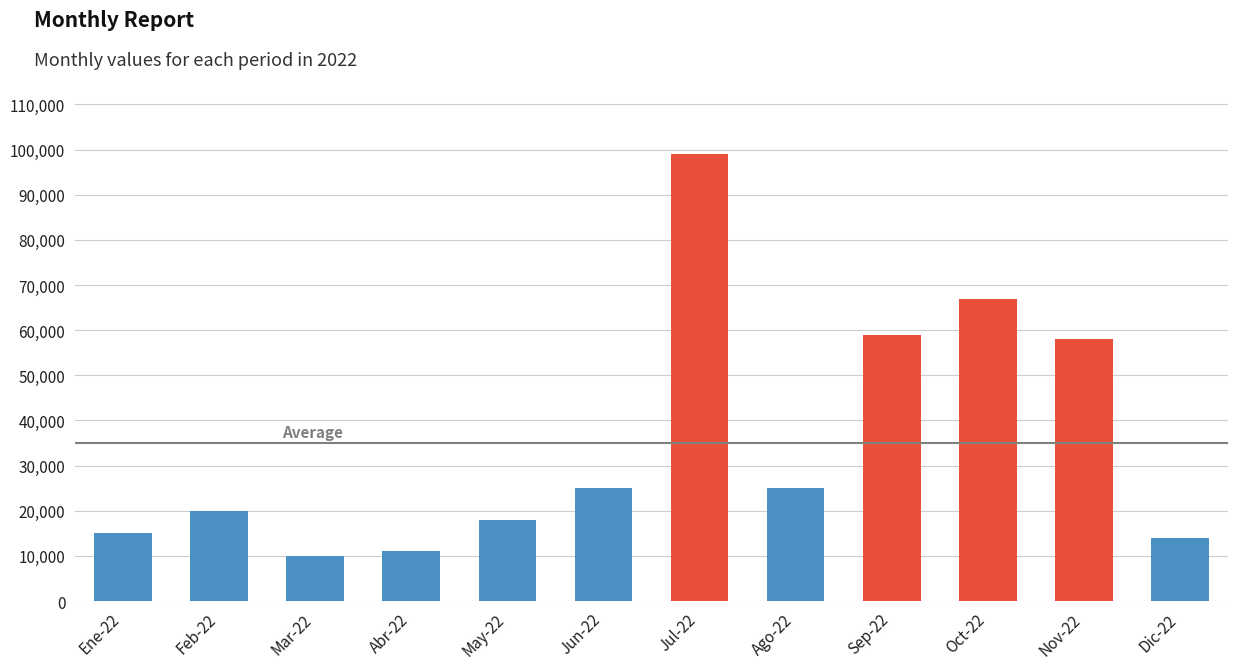

What is the difference between the values at May-22 and Jul-22?

81000